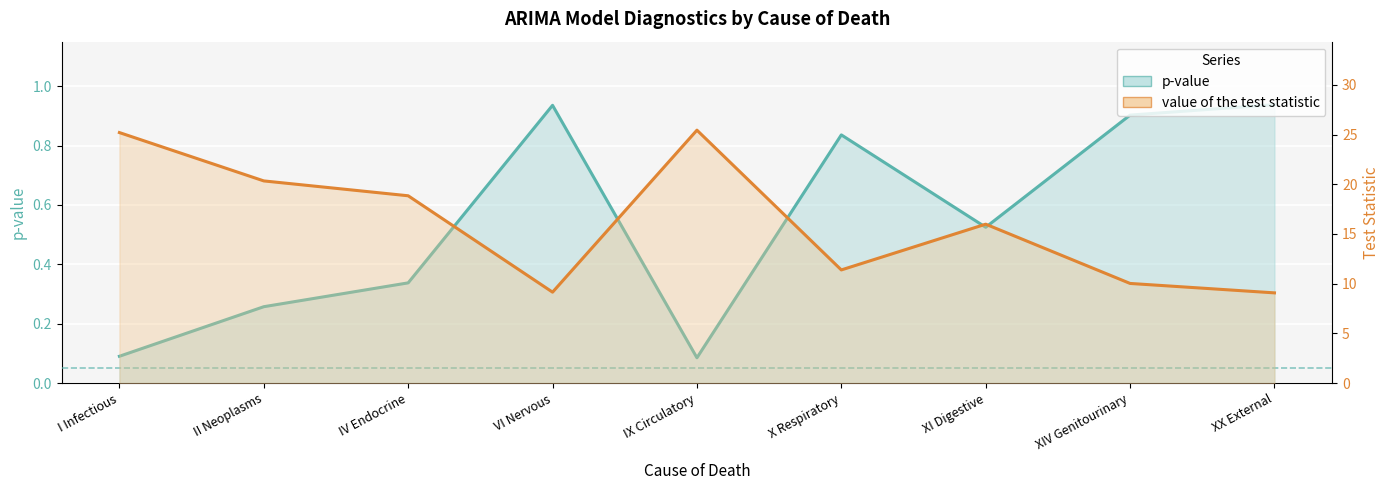

Is the value of value of the test statistic at IV Endocrine greater than the value of p-value at X Respiratory?

Yes